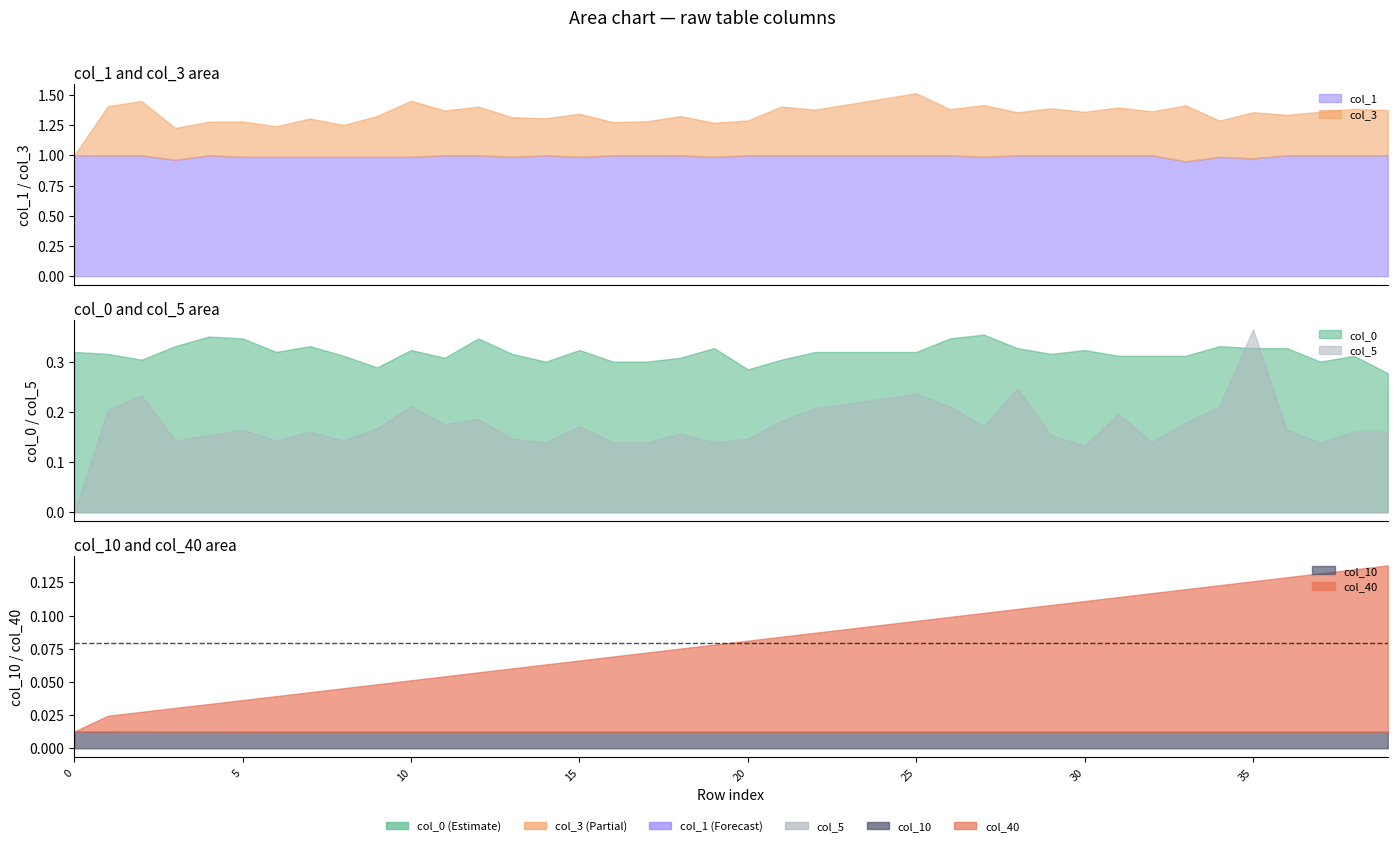

The col_10 series shows 0.0 at 33. True or false?

False